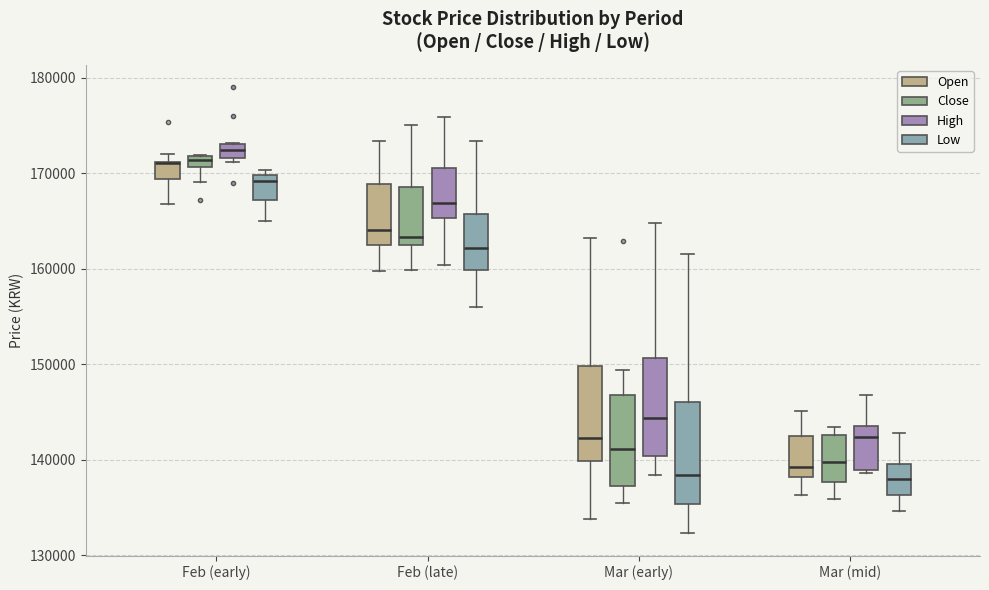

Where does the upper whisker of the box for Mar (mid) (Low) end on the y-axis? The values are not printed on the chart, so give them approximately, as read against the axis.

143000